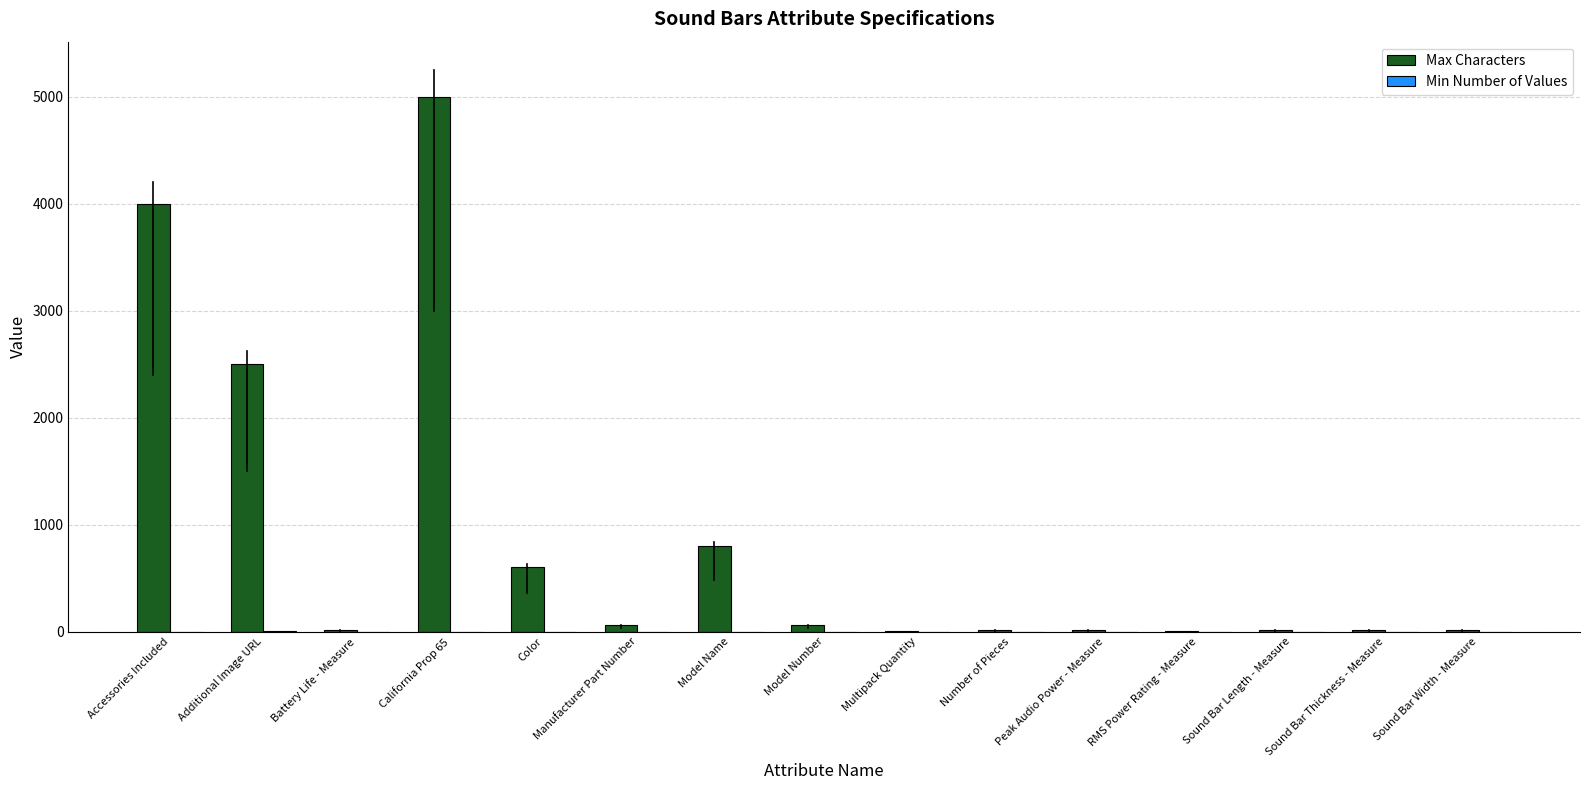

At which category is the sum across all series the highest?

California Prop 65